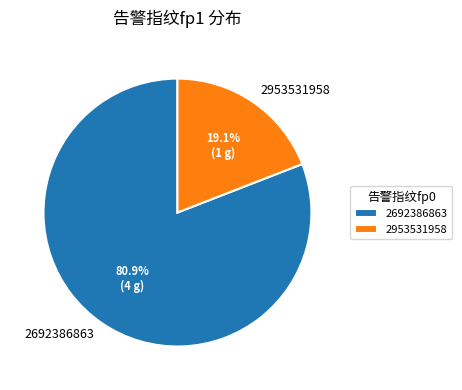

Which category has the biggest portion of the pie?

2692386863